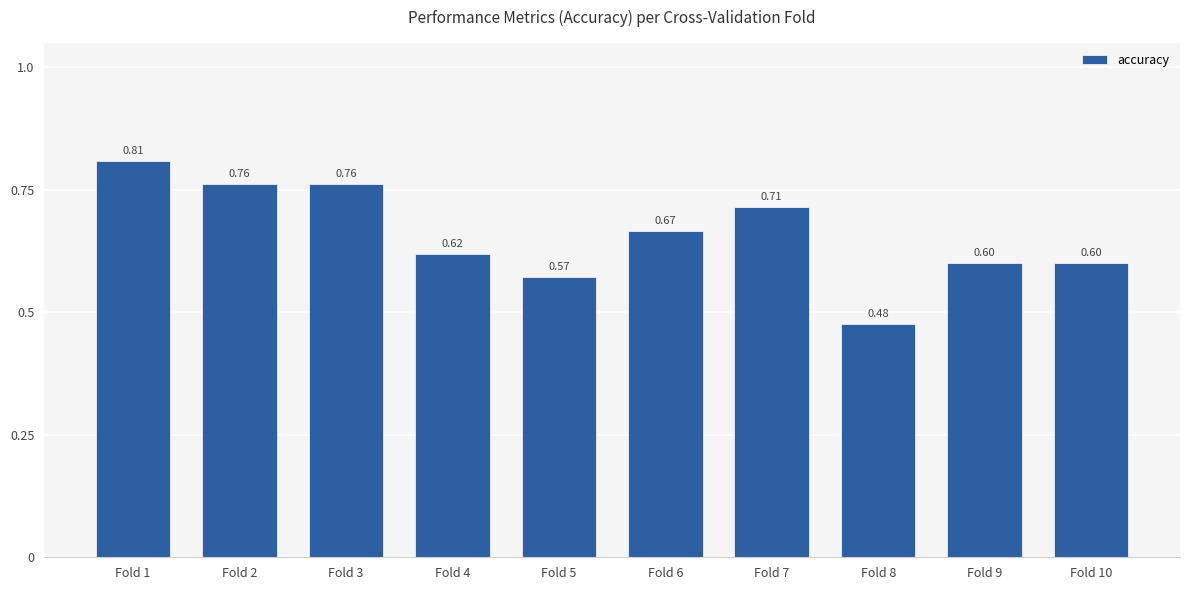

What is the difference between the values at Fold 1 and Fold 7?

0.1